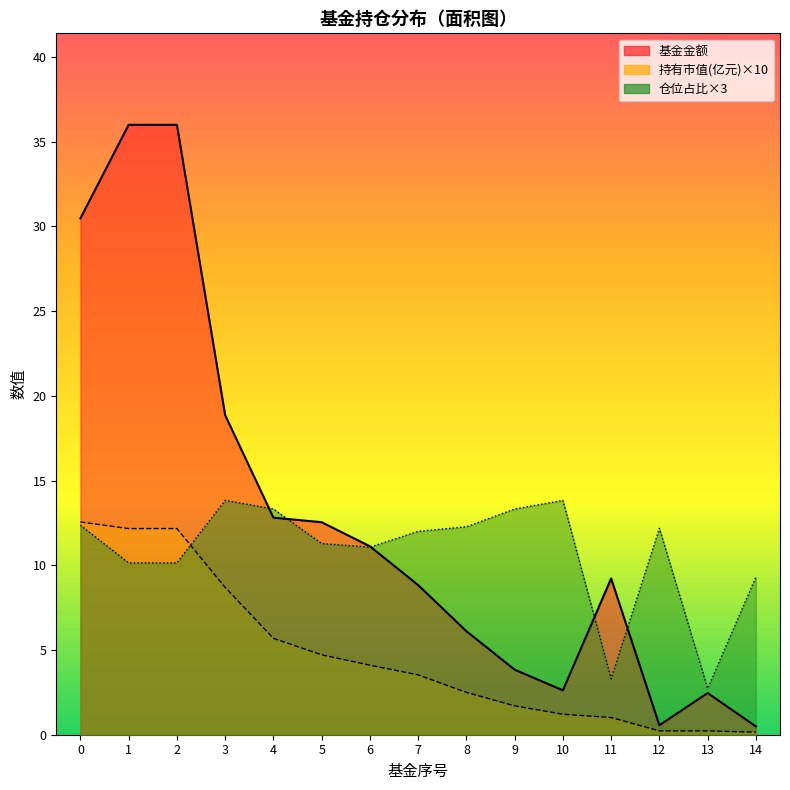

The value of 持有市值(亿元) at 12 is 0.1. True or false?

False